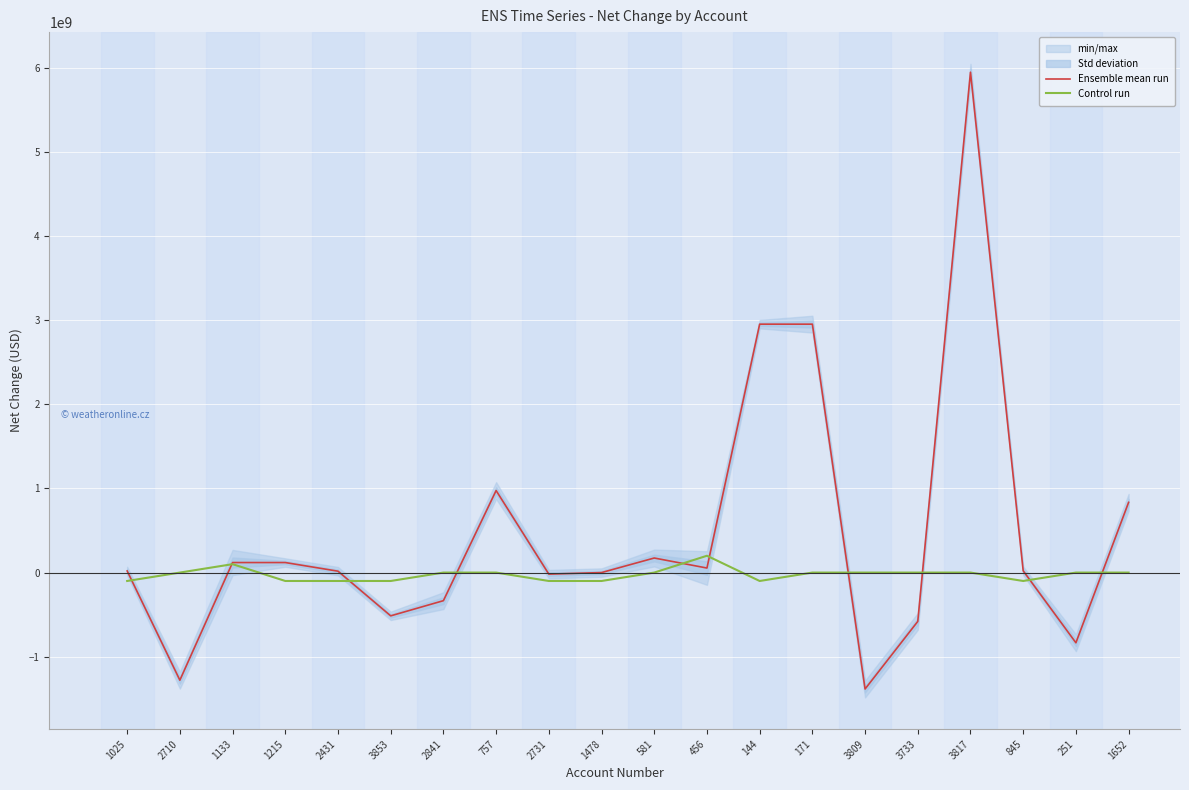

At which label is Ensemble mean run closest to 2282600000?

144